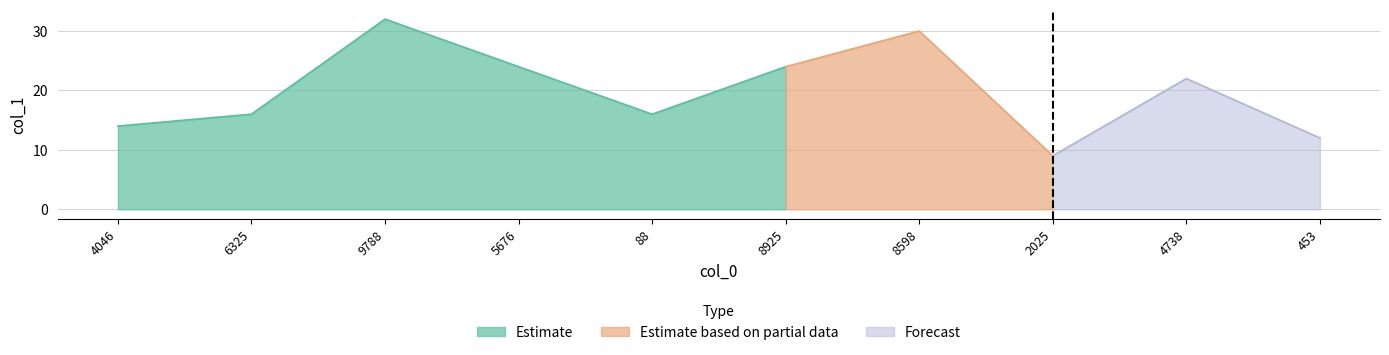

Reading right to left, extract all data points from this chart.

12	22	9	30	24	16	24	32	16	14